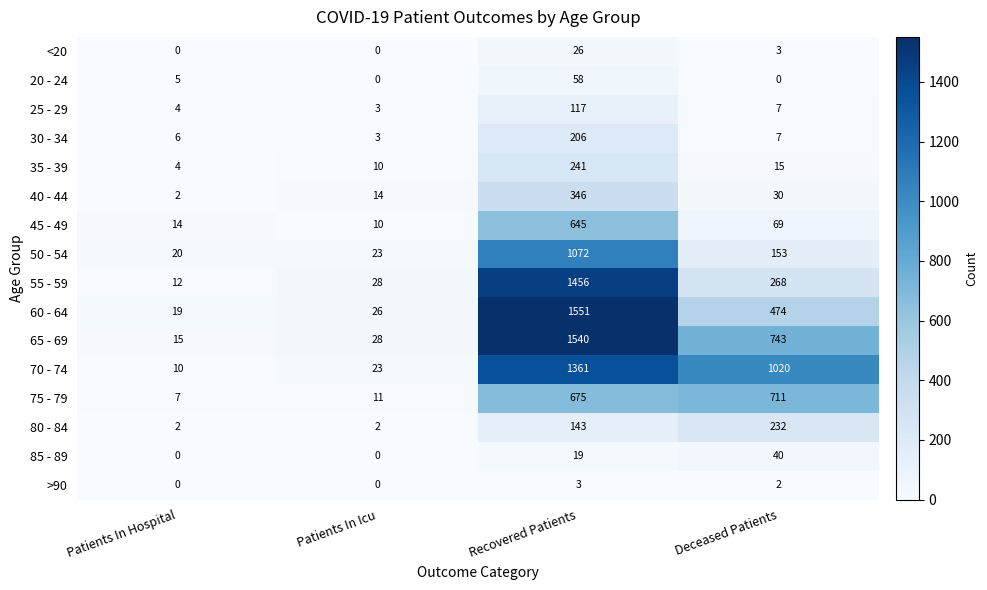

Rank the series by their maximum value, from lowest to highest.

>90, <20, 85 - 89, 20 - 24, 25 - 29, 30 - 34, 80 - 84, 35 - 39, 40 - 44, 45 - 49, 75 - 79, 50 - 54, 70 - 74, 55 - 59, 65 - 69, 60 - 64